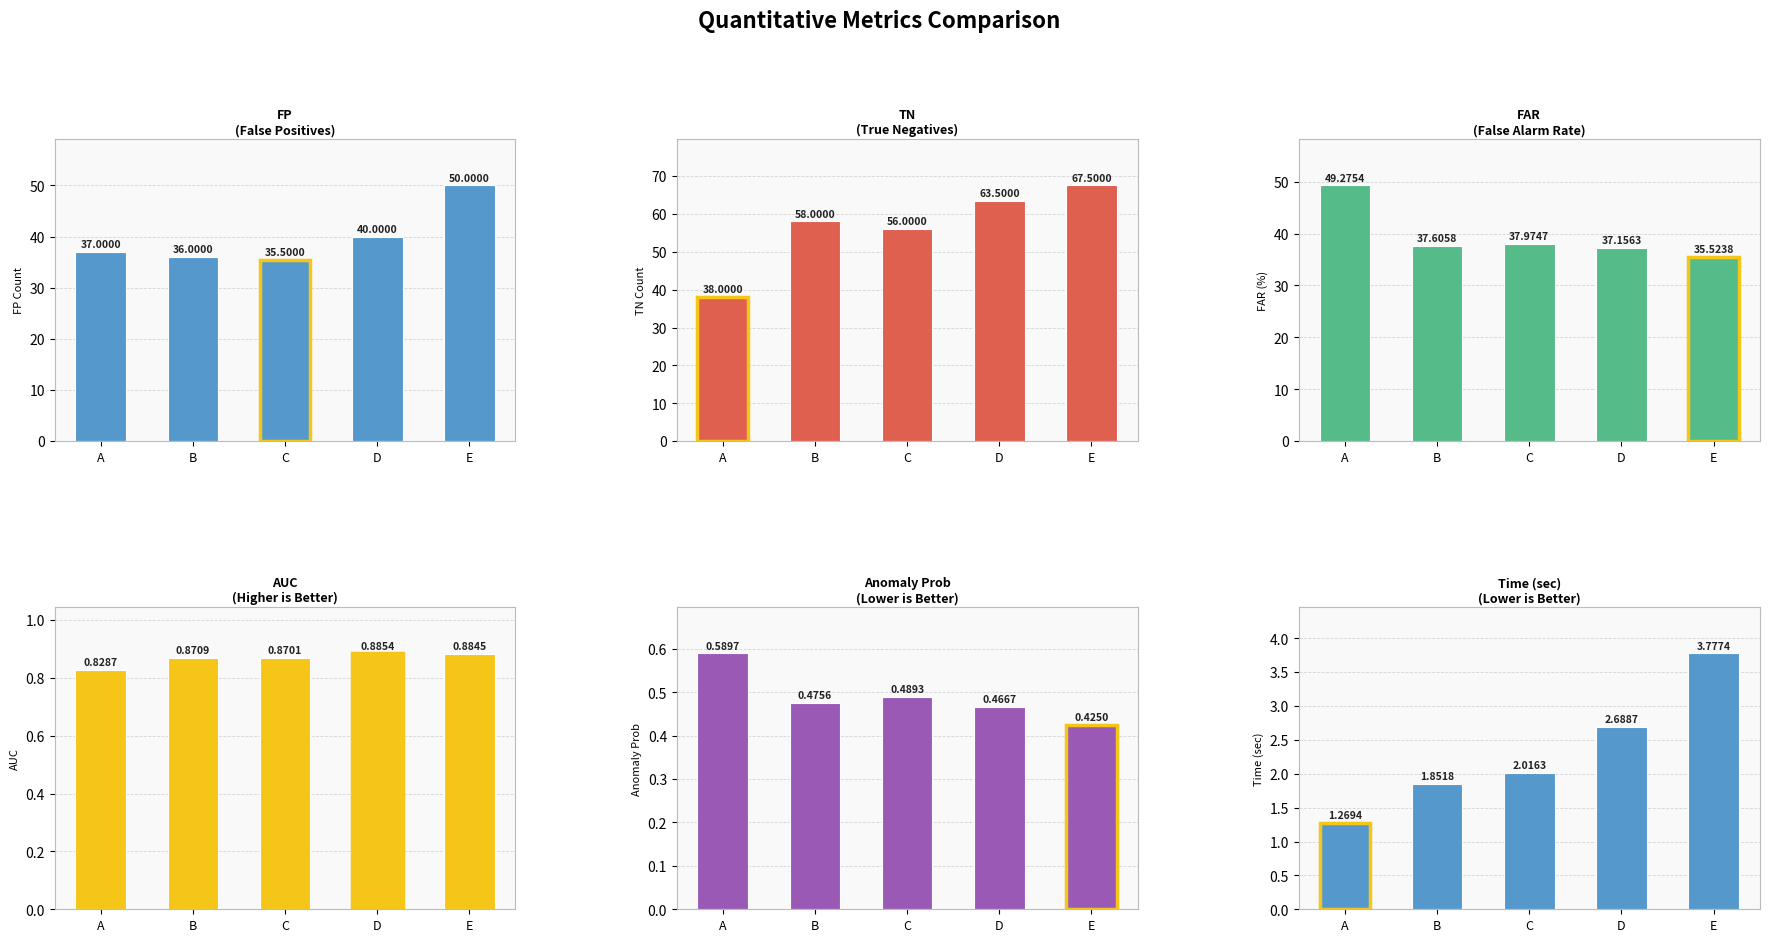

What is the value of the FP bar at the 4th from the left?

40.0